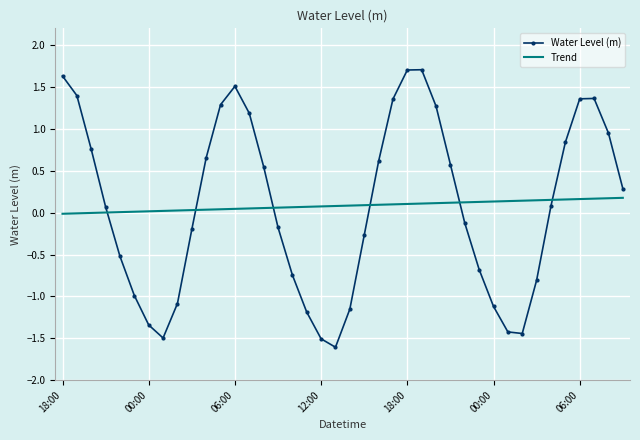

Which series has the widest spread of values?

Water Level (m)